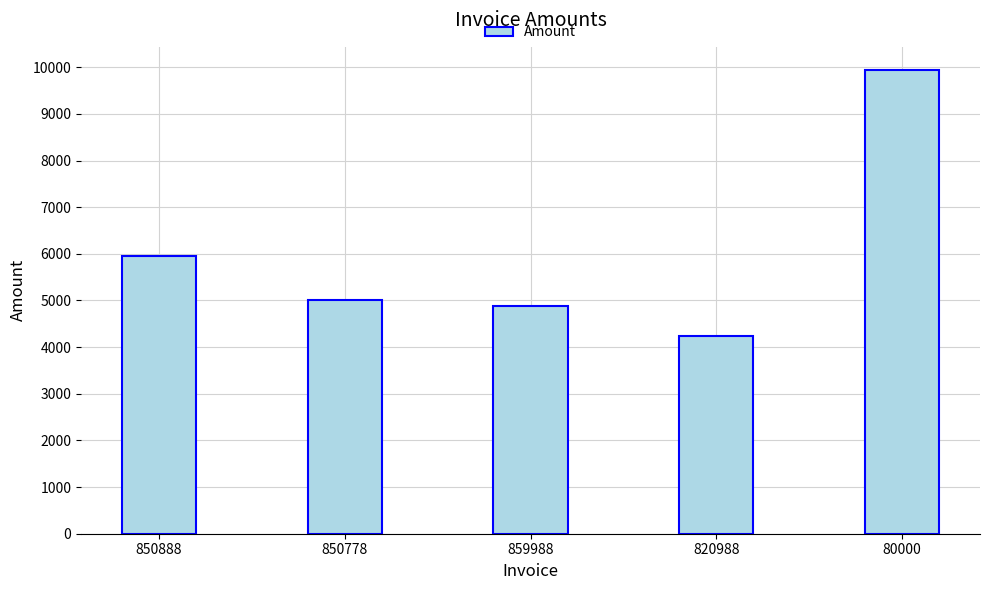

Which has a higher value, 859988 or 80000?

80000